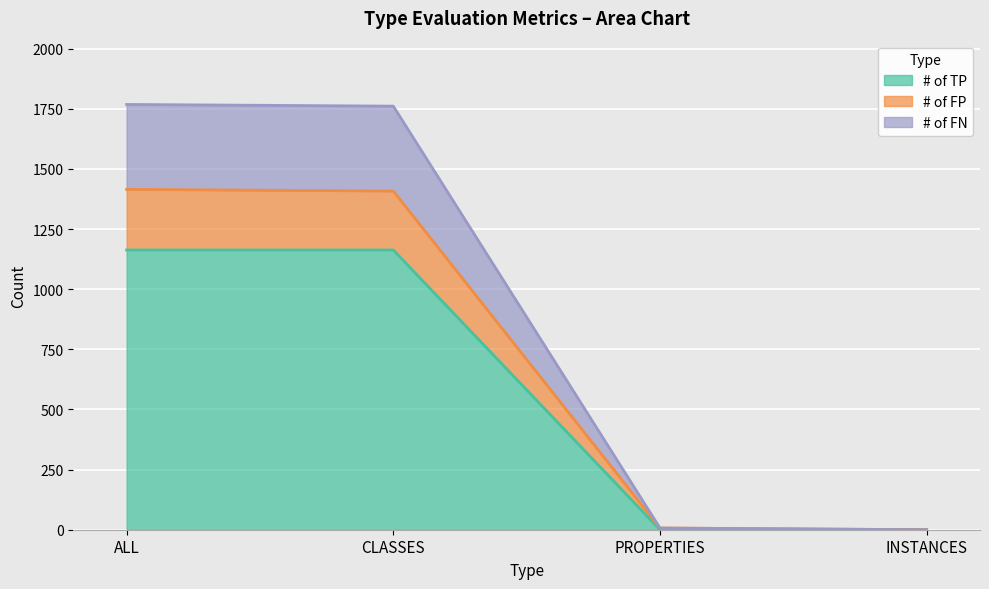

Is the value of # of FN at PROPERTIES greater than the value of # of FP at PROPERTIES?

No